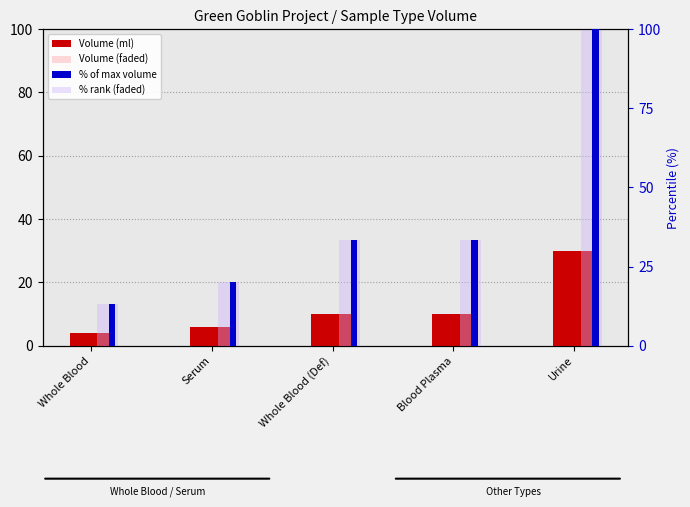

List the labels in order of Volume (ml) value, smallest first.

Whole Blood, Serum, Whole Blood (Def), Blood Plasma, Urine